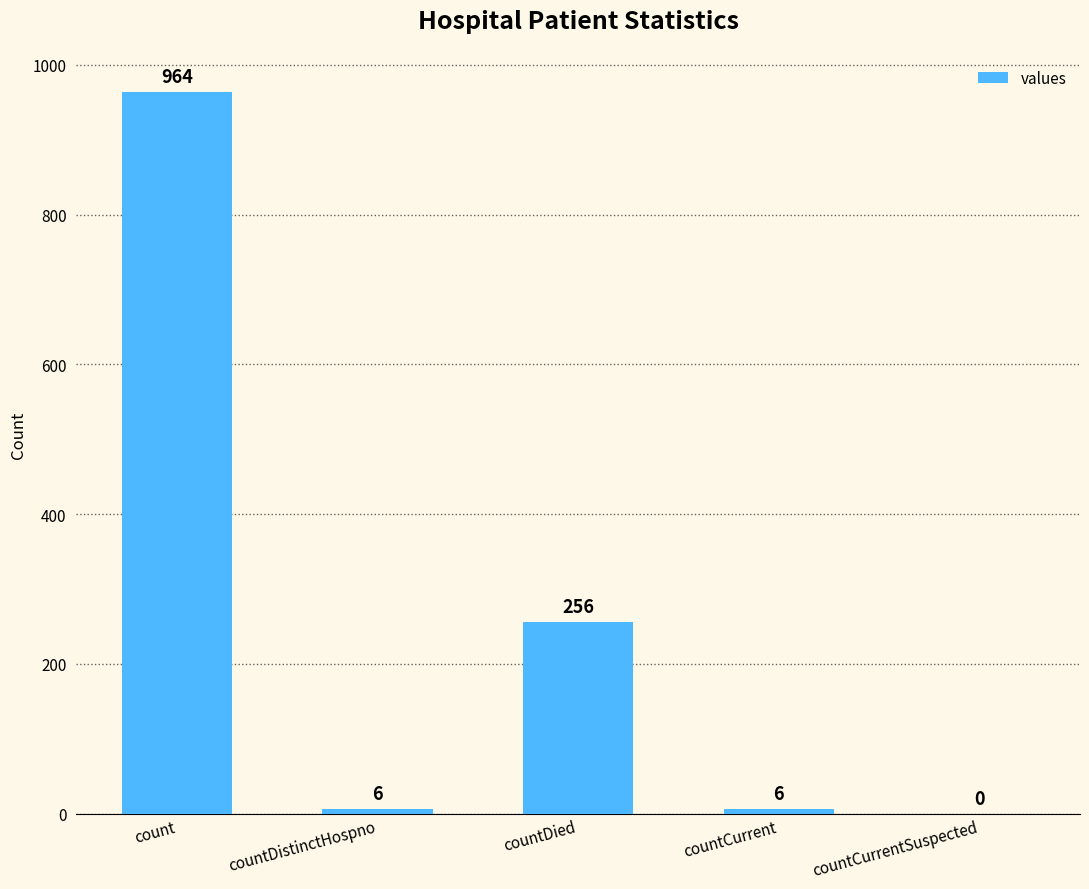

How many values are above zero?

4